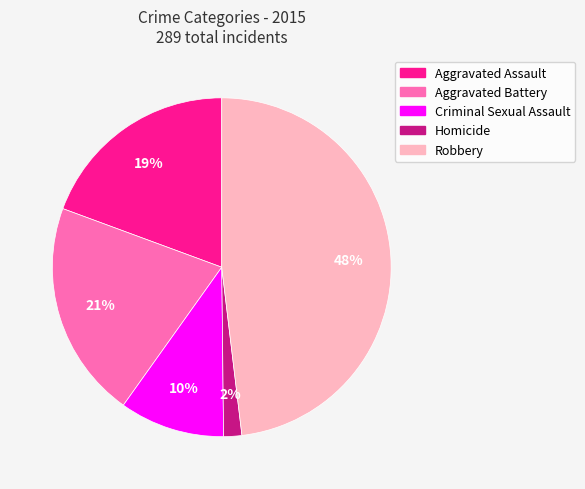

Is it true that Criminal Sexual Assault is 2% of the pie?

False